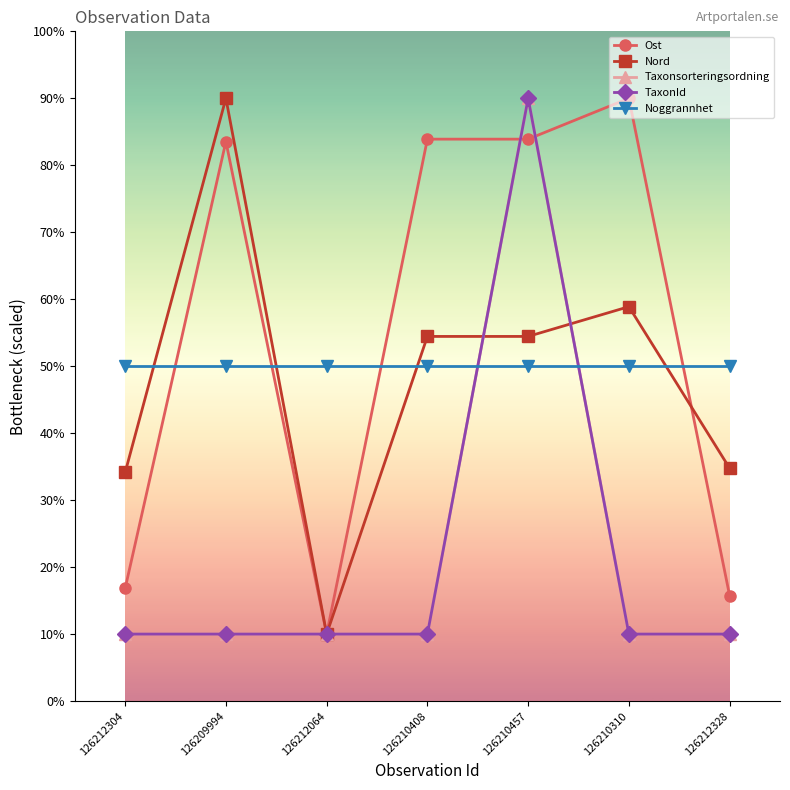

What is the sum of the TaxonId values at 126212328 and 126212304?

20.0